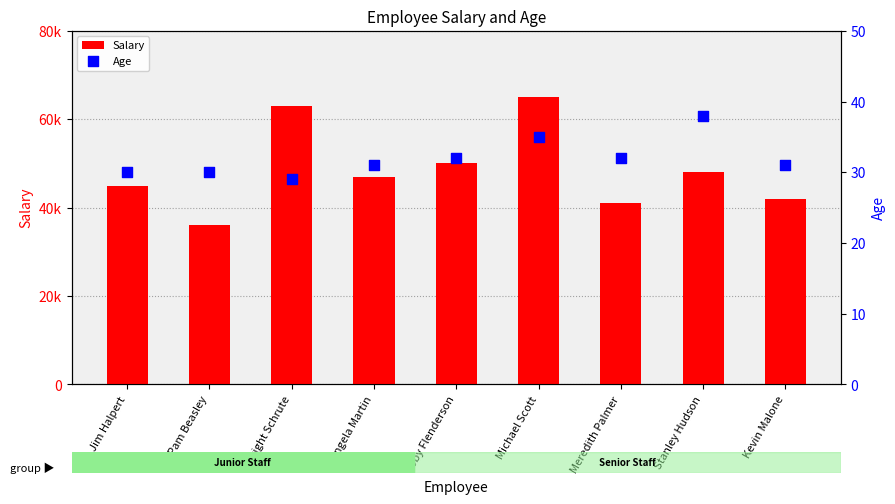

Which series has the largest total across all categories?

Salary